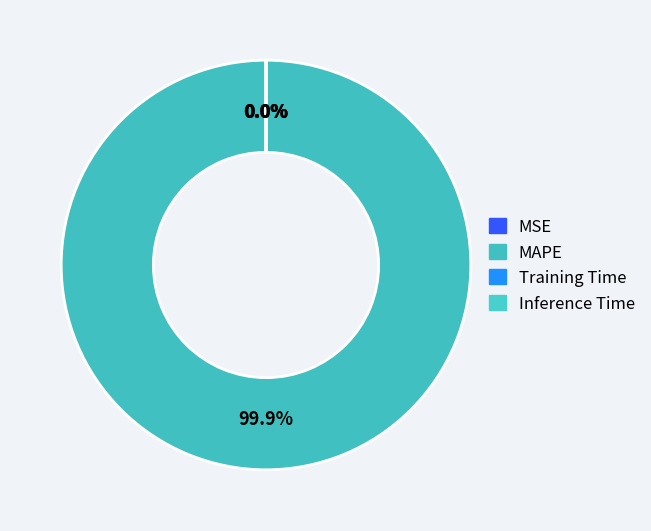

Is it true that Training Time is 1% of the pie?

False